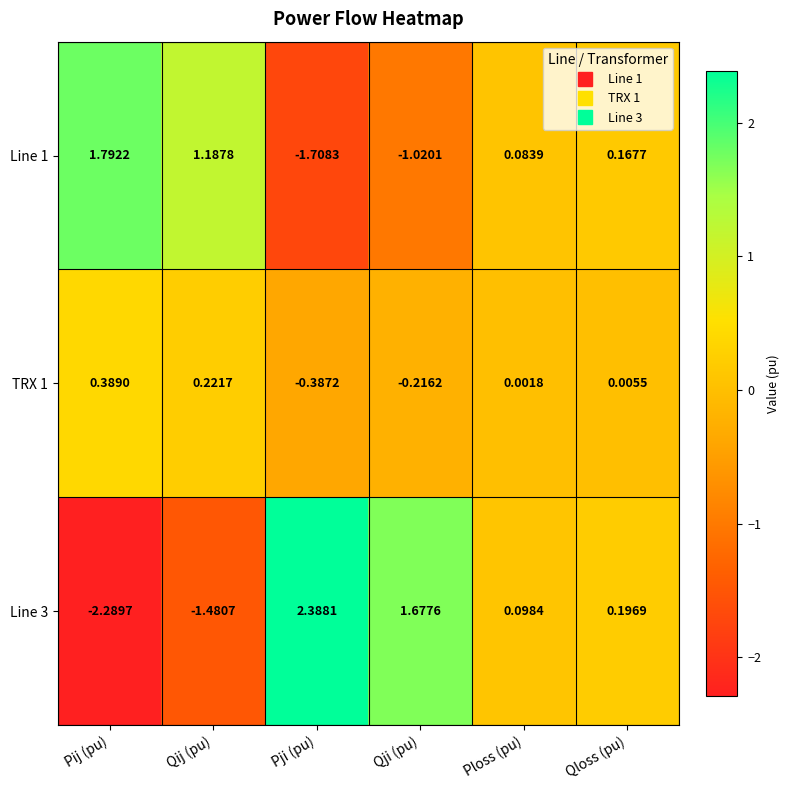

How many values in the Line 1 series exceed 0?

4